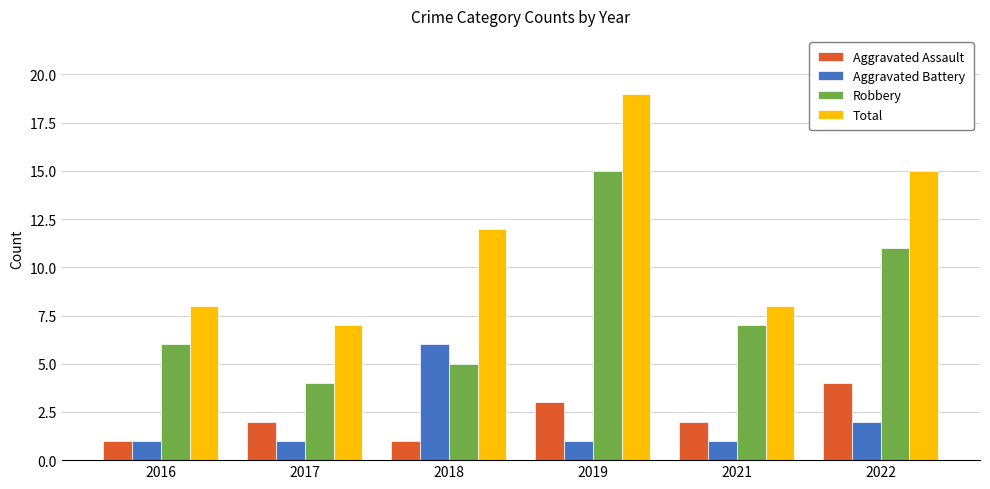

At 2022, list the series in order from largest to smallest.

Total, Robbery, Aggravated Assault, Aggravated Battery